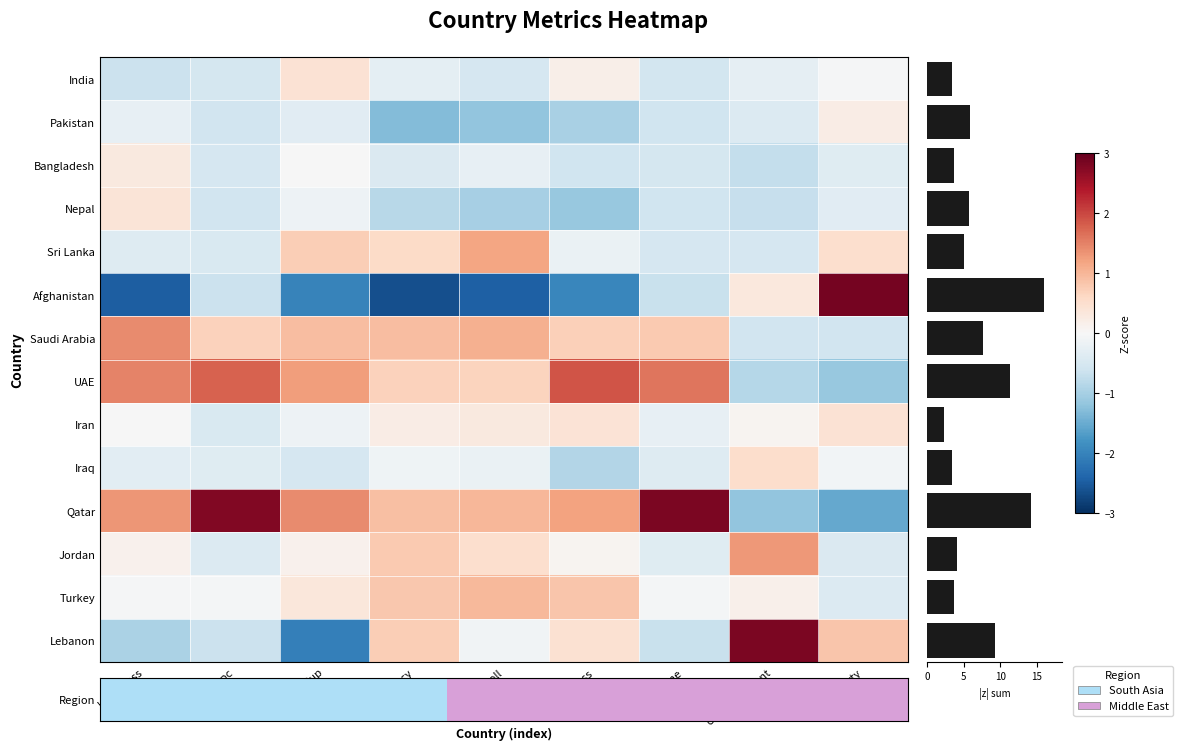

Is it true that India equals -0.5 at GDP_pc?

True